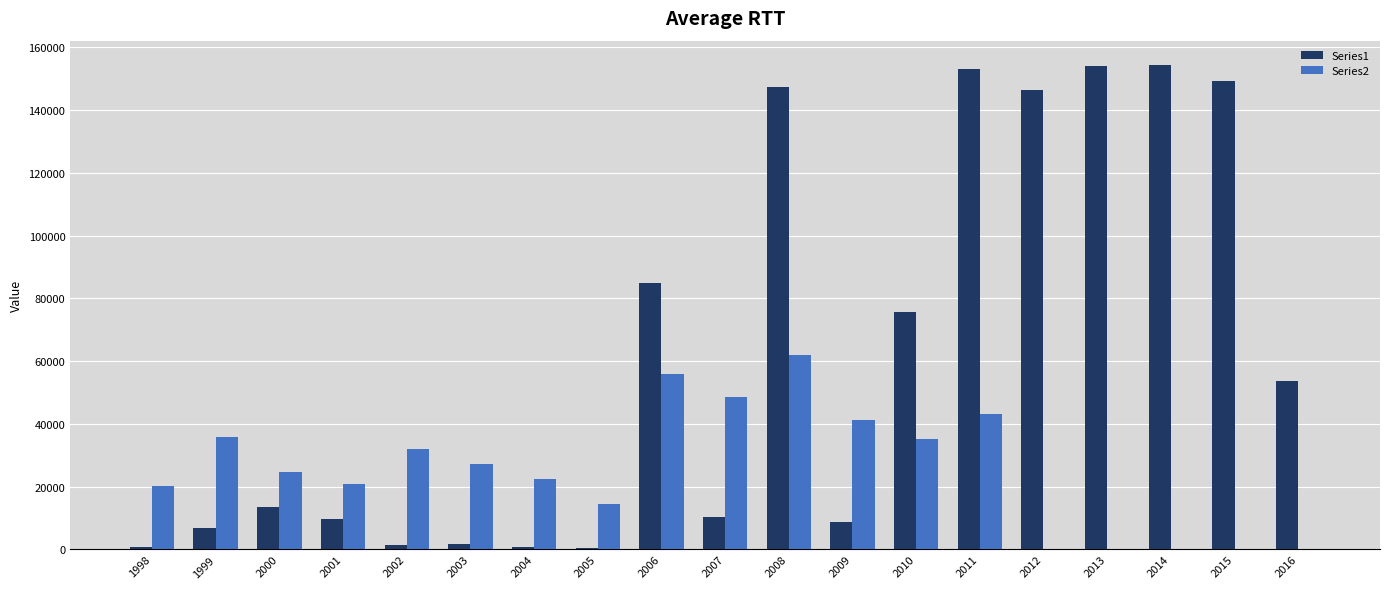

Between 2013 and 2016, which series saw the biggest shift?

Series1